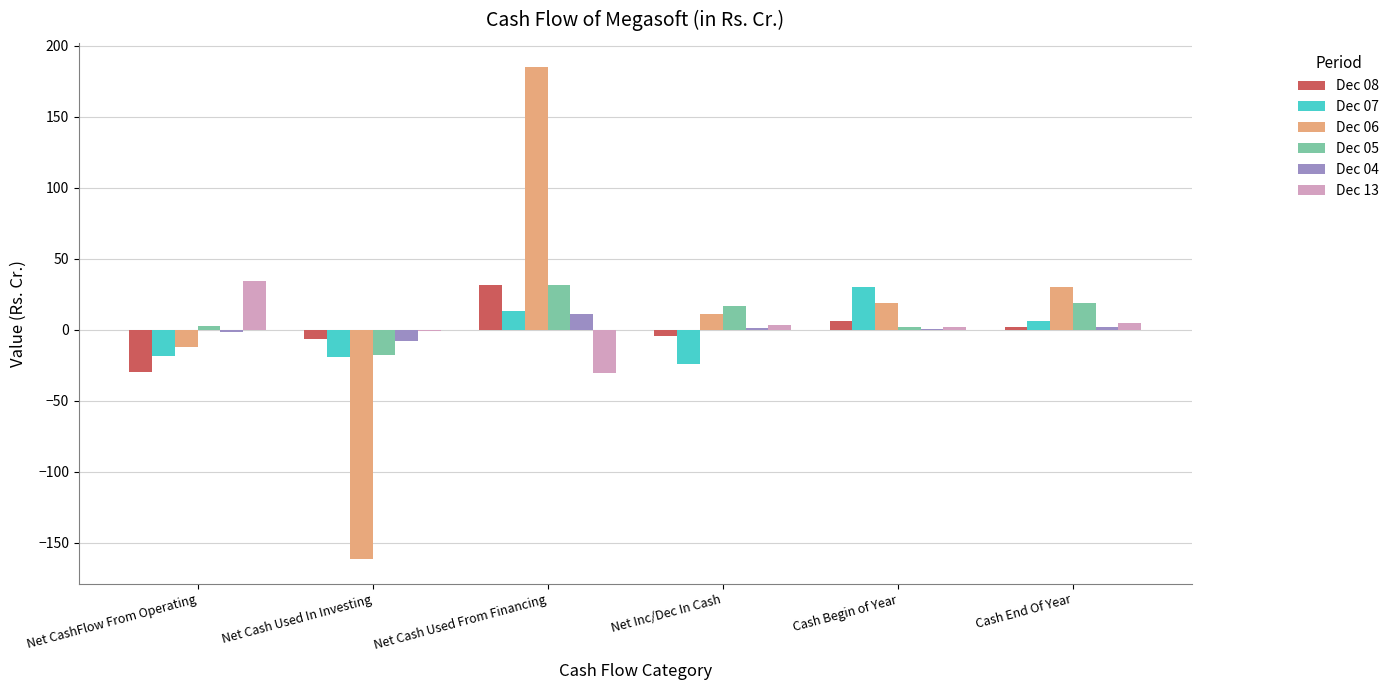

What is the sum of all Dec 08 values?

-0.9